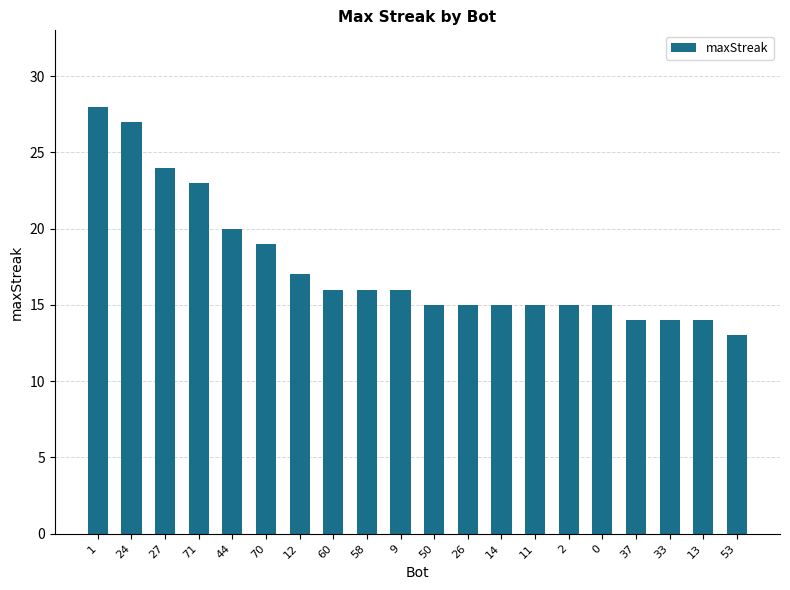

Reading left to right, transcribe all the data shown in this chart.

1=28	24=27	27=24	71=23	44=20	70=19	12=17	60=16	58=16	9=16	50=15	26=15	14=15	11=15	2=15	0=15	37=14	33=14	13=14	53=13